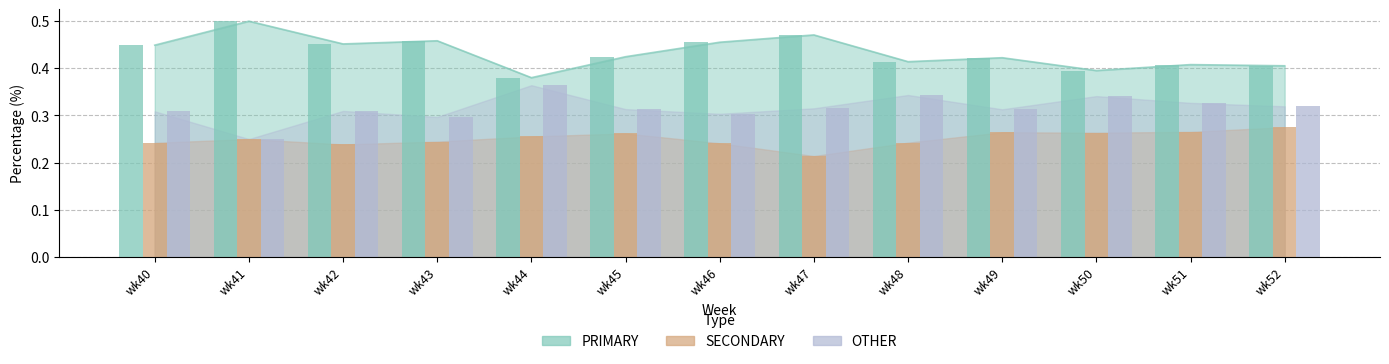

What is the difference between the second highest and minimum values in the SECONDARY_bar series?

0.1